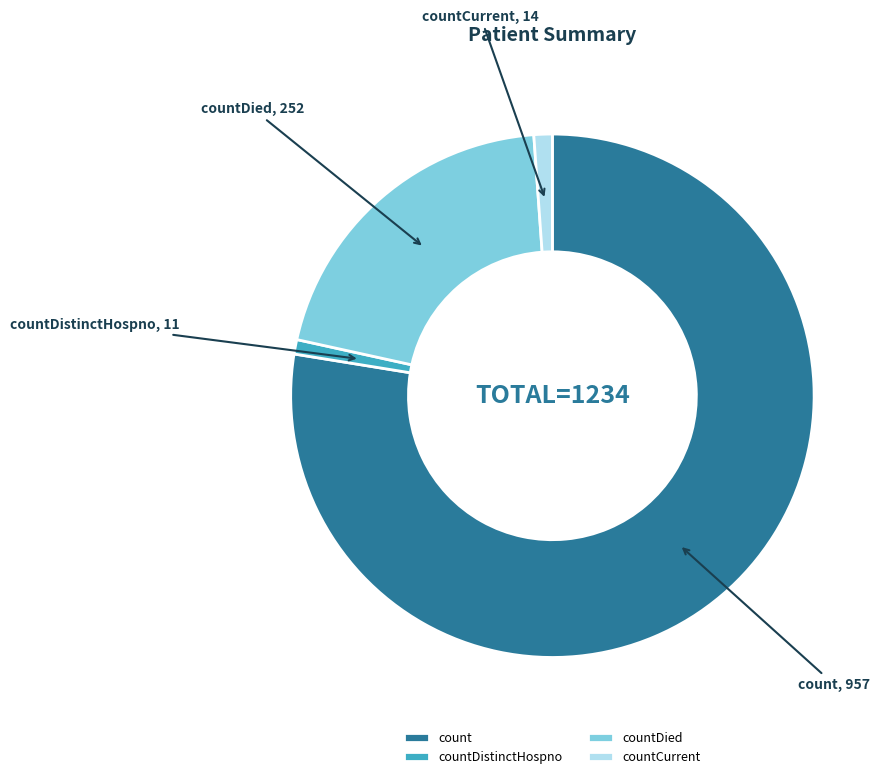

True or false: countCurrent accounts for 11% of the total.

False